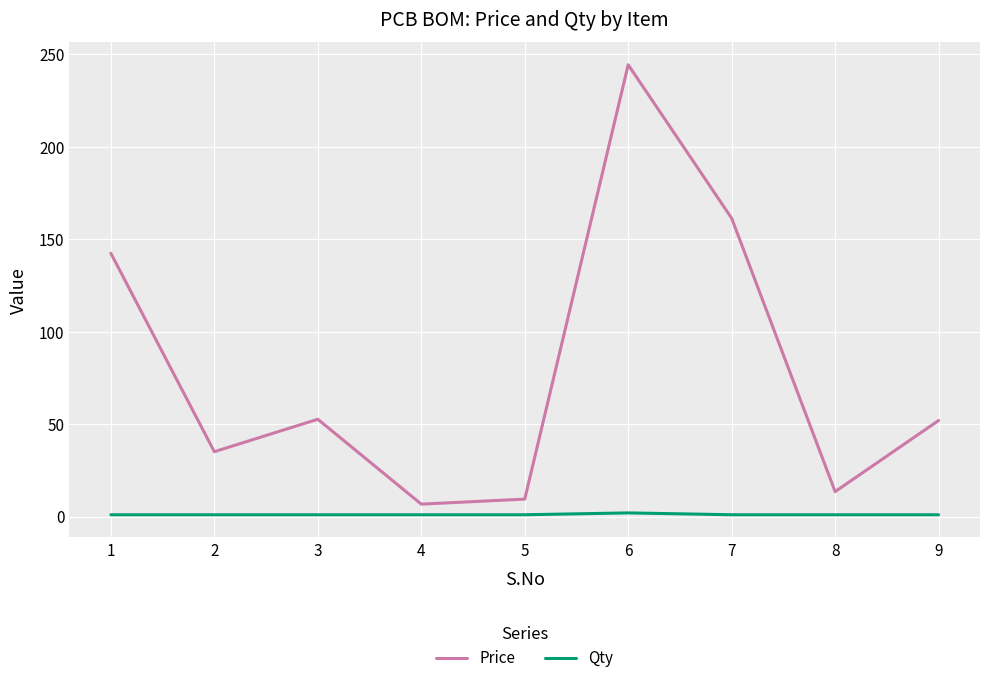

Rank the series at 8 from highest to lowest value.

Price, Qty